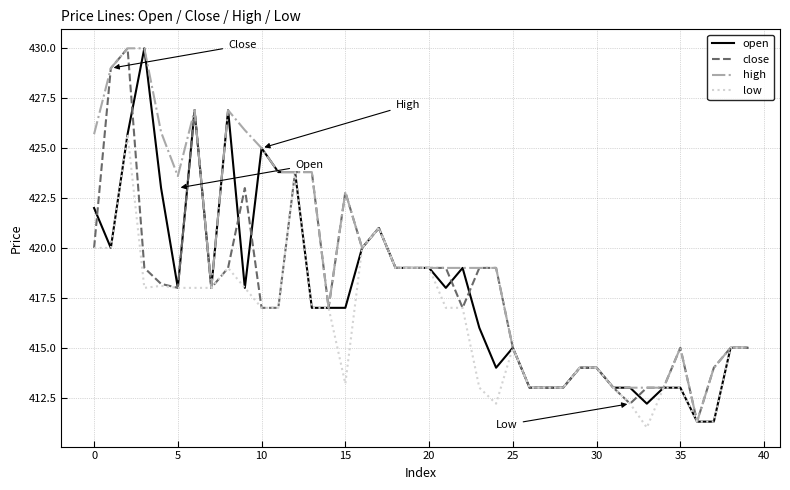

What is the sum of all close values?

16718.0